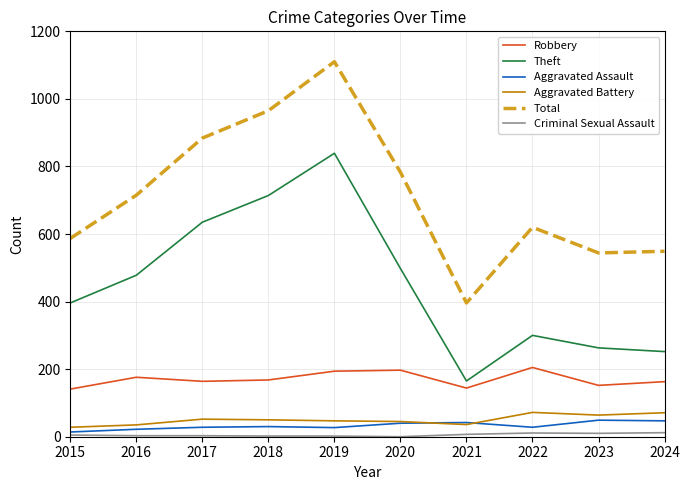

True or false: Aggravated Assault has a value of 28 at 2017.

True